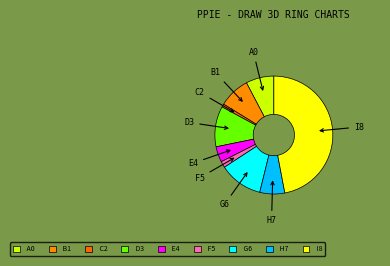

How many segments does this pie chart have?

9